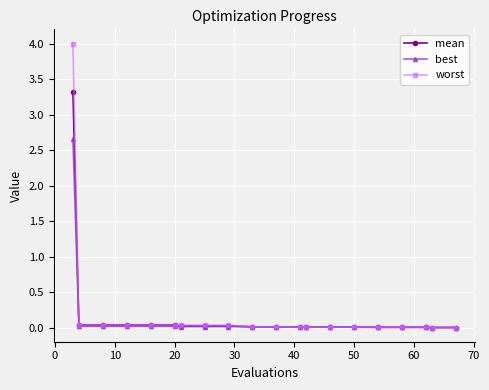

What are all the series names shown in the legend?

mean, best, worst